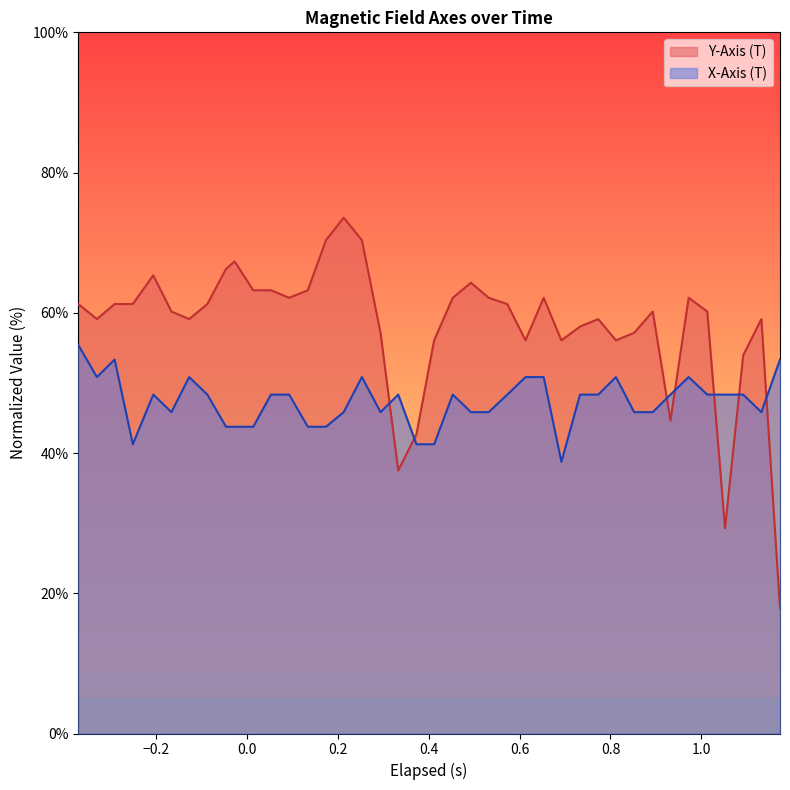

What is the average value of the Y-Axis (T) series?

58.1